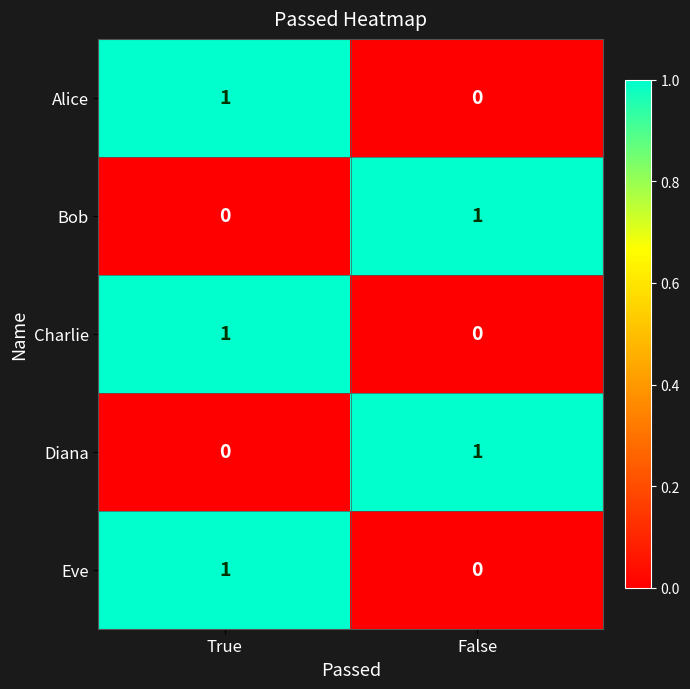

Reading right to left, extract all data points from this chart.

Alice: 0	1
Bob: 1	0
Charlie: 0	1
Diana: 1	0
Eve: 0	1